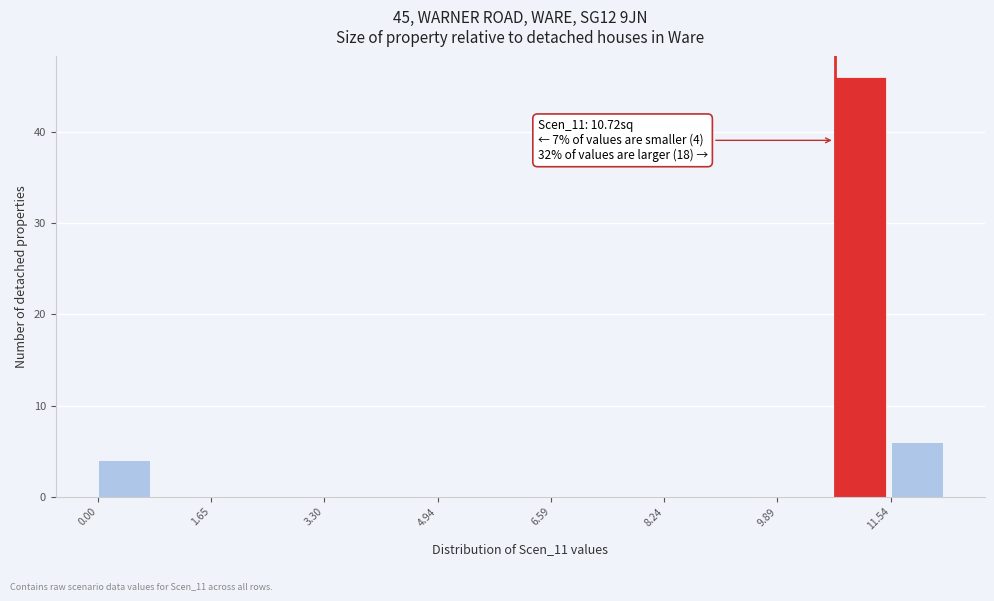

Which range on the x-axis has the tallest bar?

10.8 to 11.6